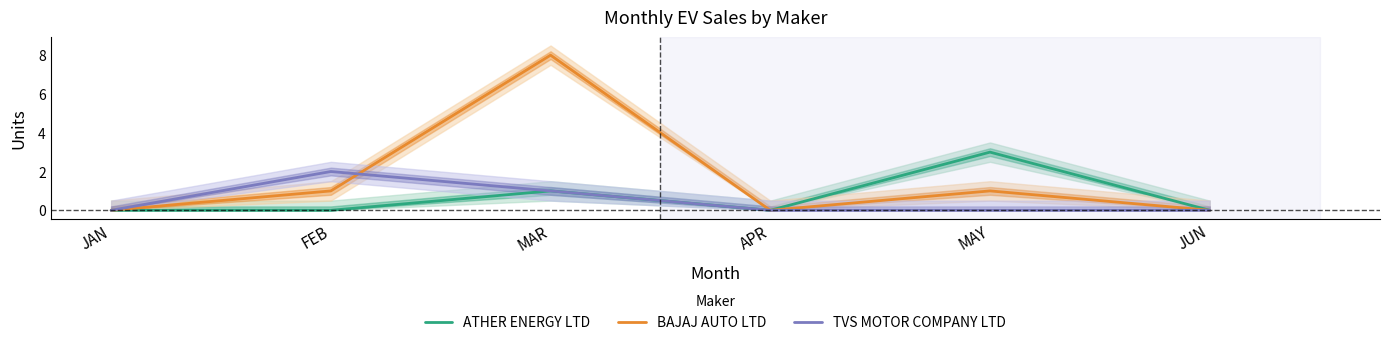

In ATHER ENERGY LTD, how many points are lower than both neighbors (excluding endpoints)?

1